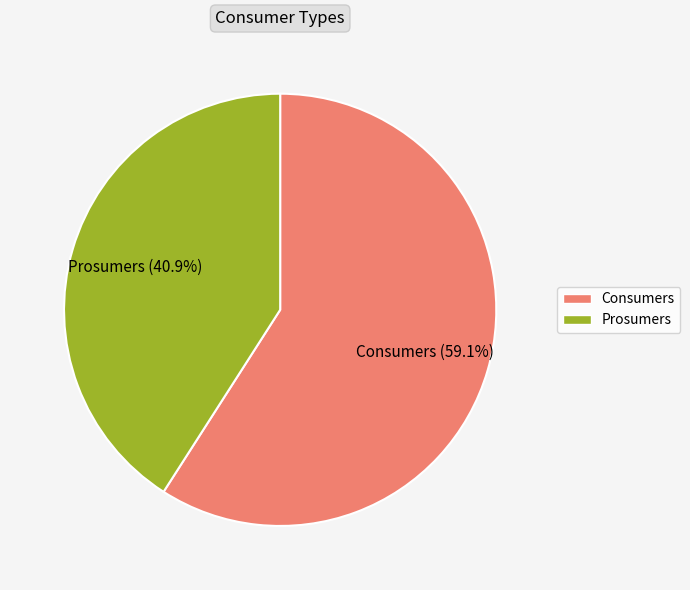

Count the number of slices in the pie.

2